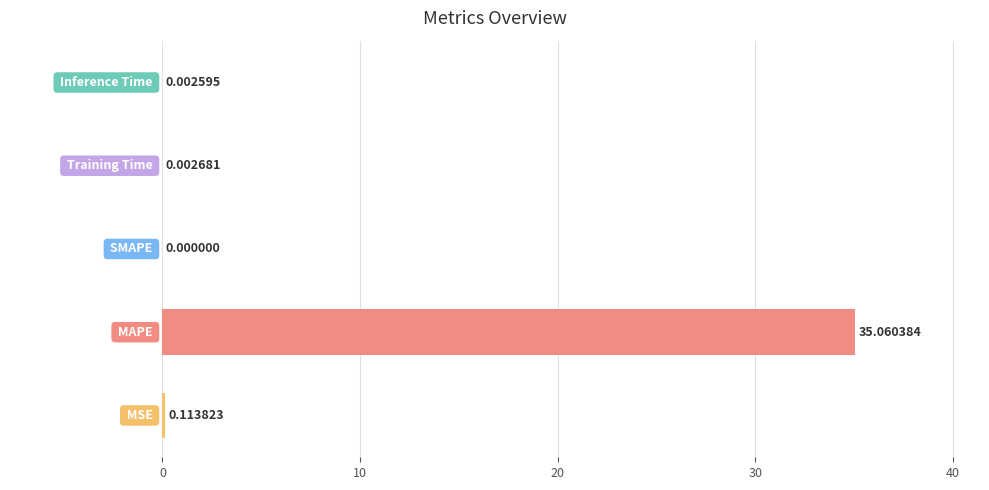

What is the difference between the maximum and minimum values?

35.1